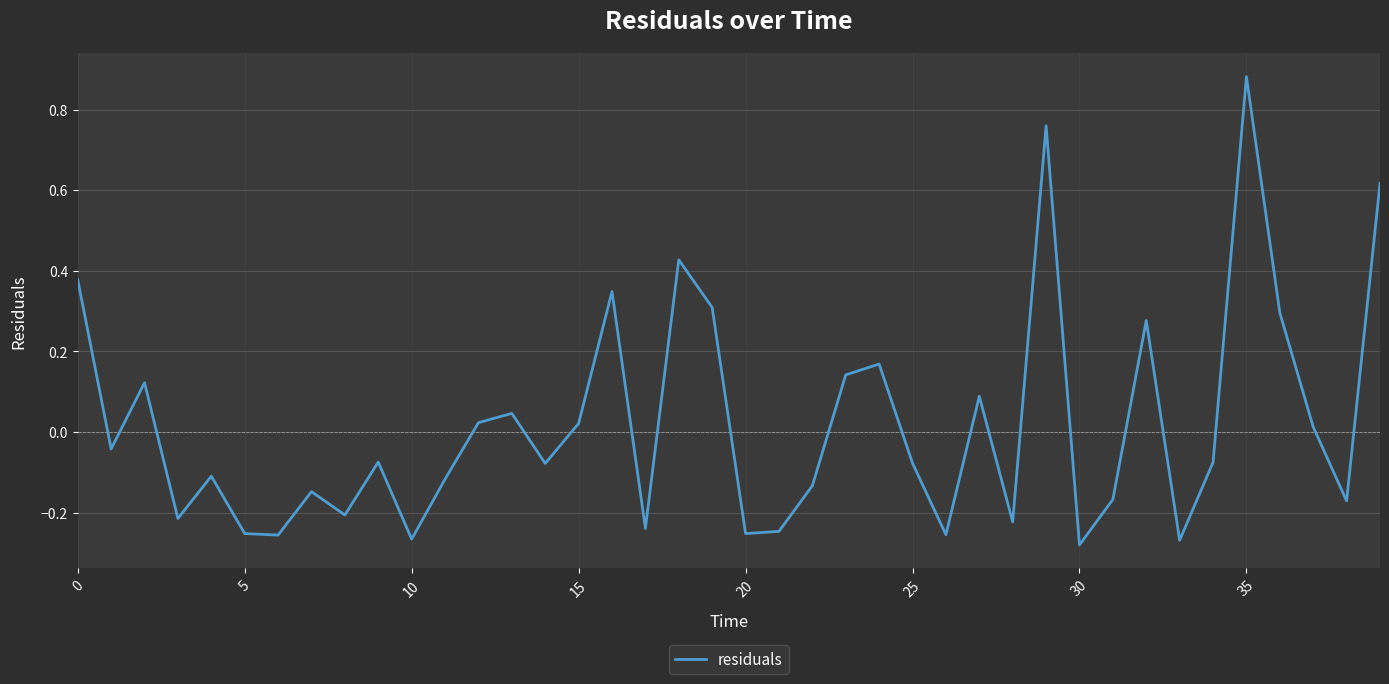

What is the difference between the maximum and minimum values?

1.2